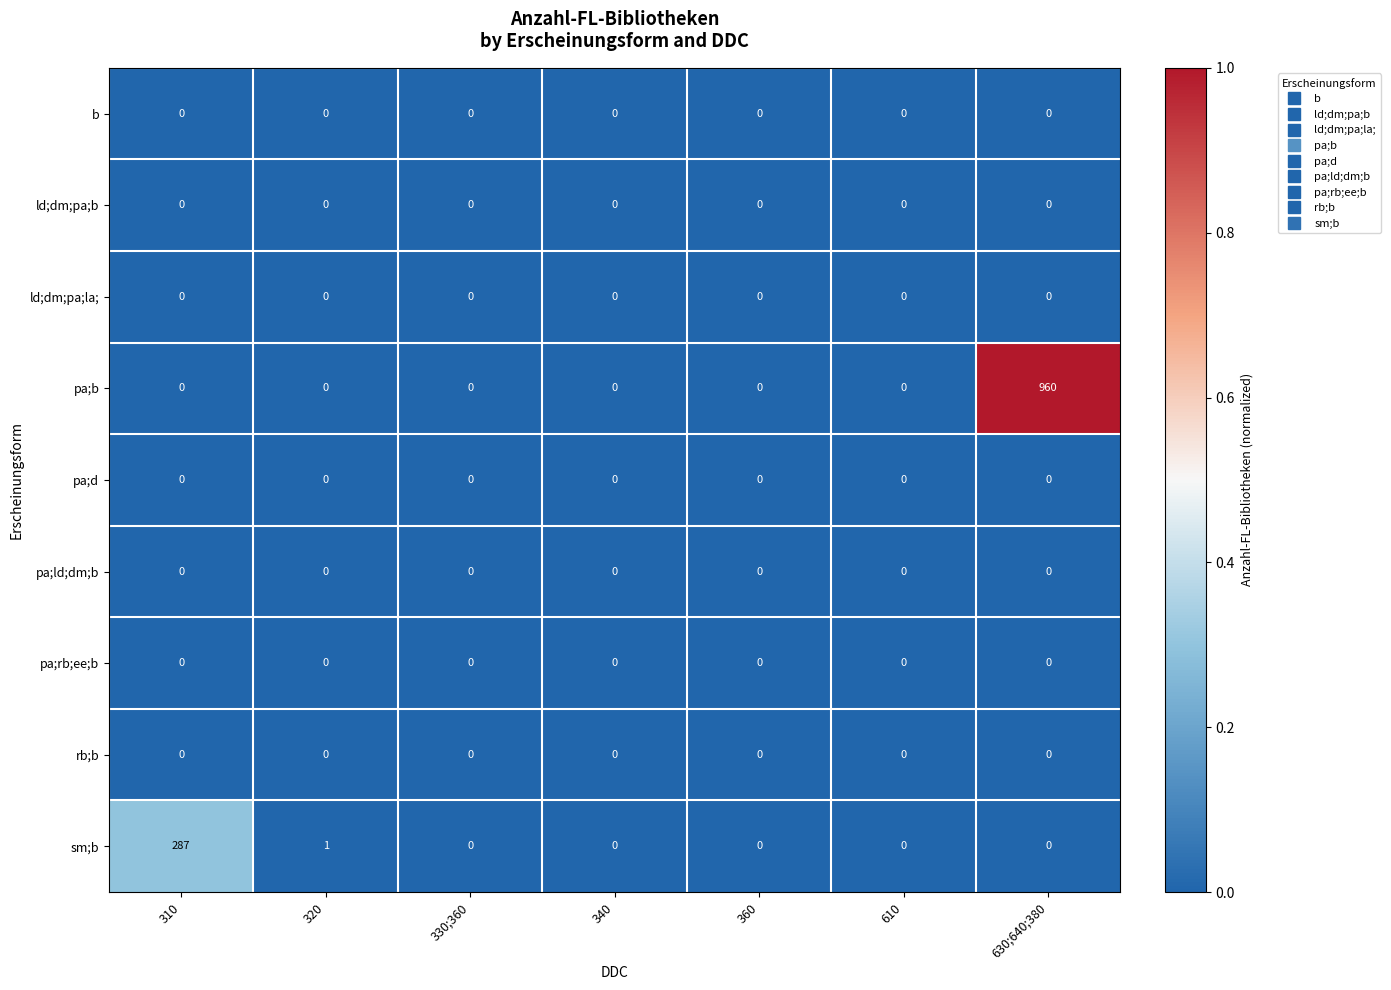

At which category is the sum across all series the highest?

630;640;380